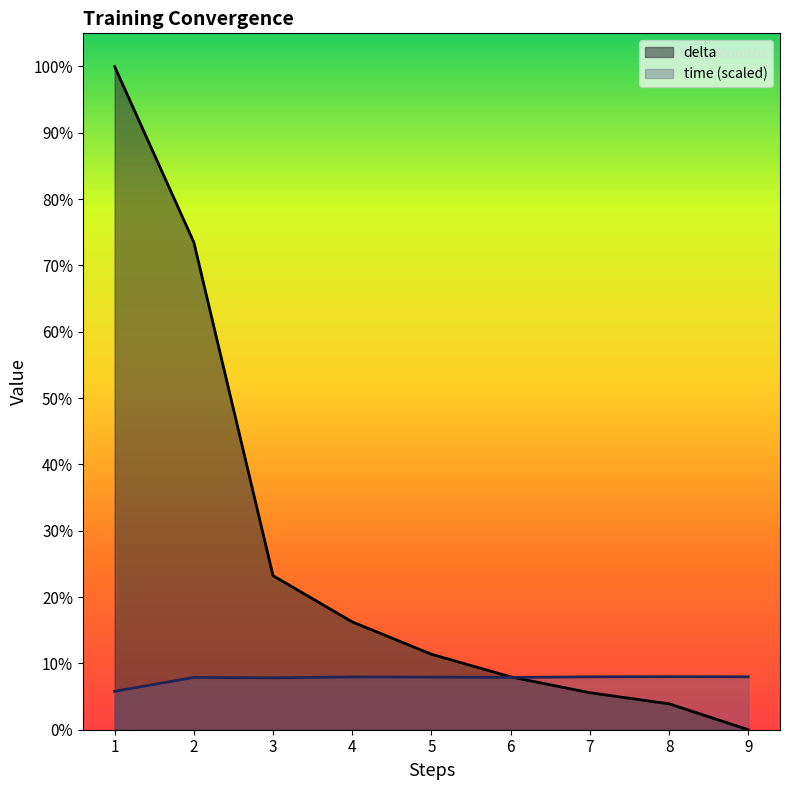

True or false: time has more than 2 interior local peaks.

True